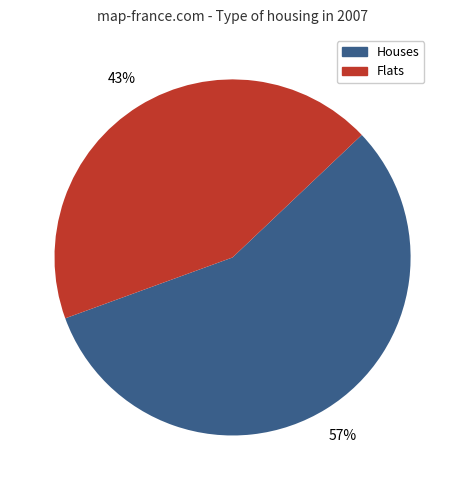

Count the number of slices in the pie.

2